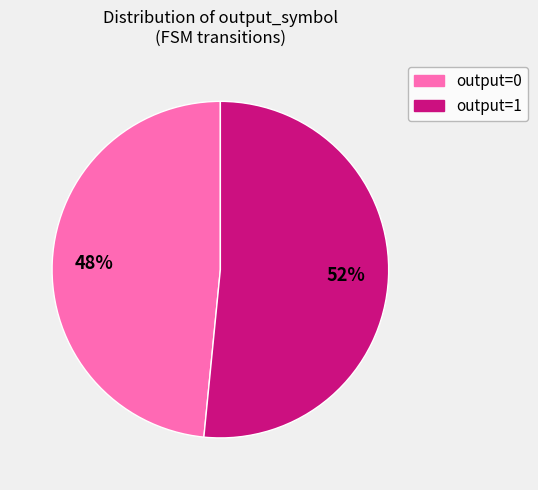

To the nearest percent, what is the combined percentage of output=0 and output=1?

100%